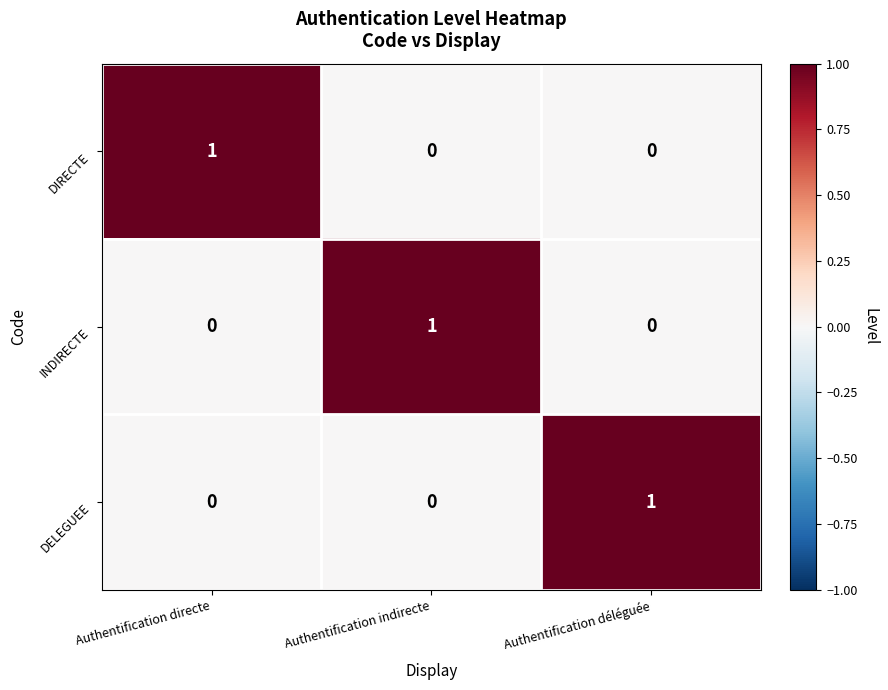

Is it true that DELEGUEE equals 0 at Authentification déléguée?

False